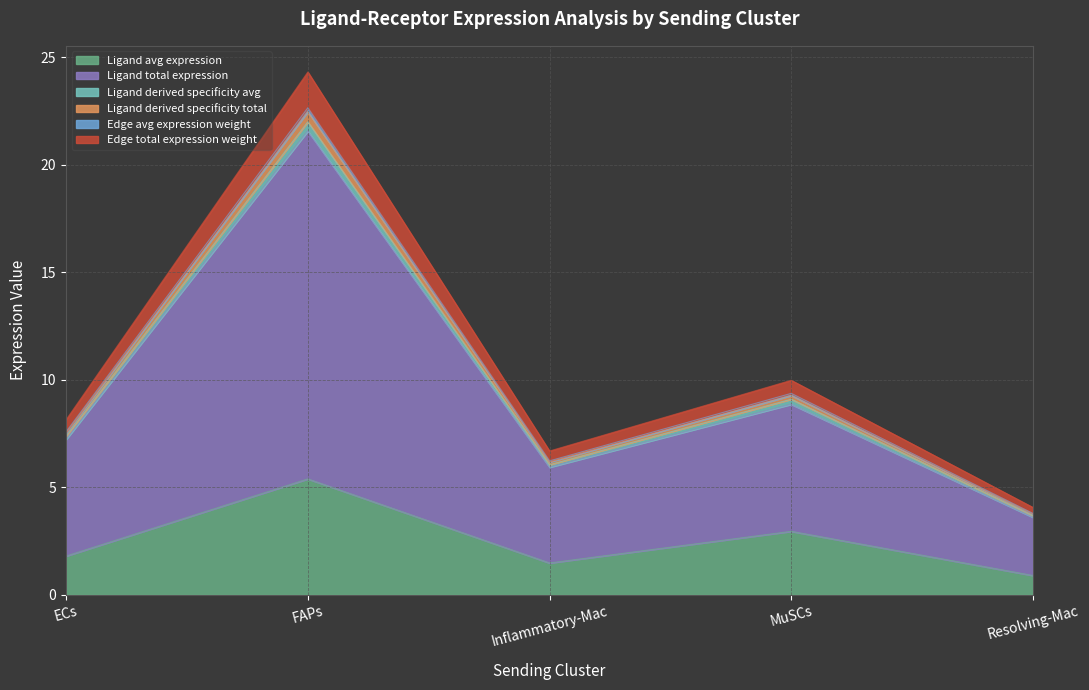

True or false: Edge total expression weight and Ligand avg expression intersect in this chart.

False